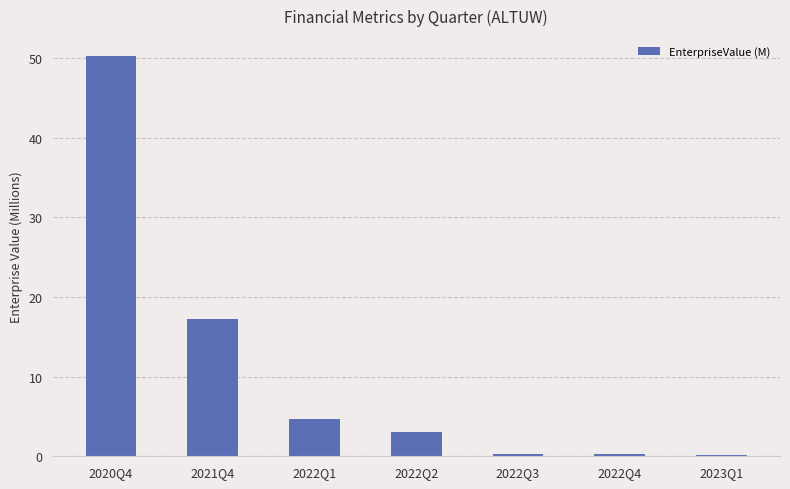

Is it true that the value at 2022Q2 is 3.0?

True